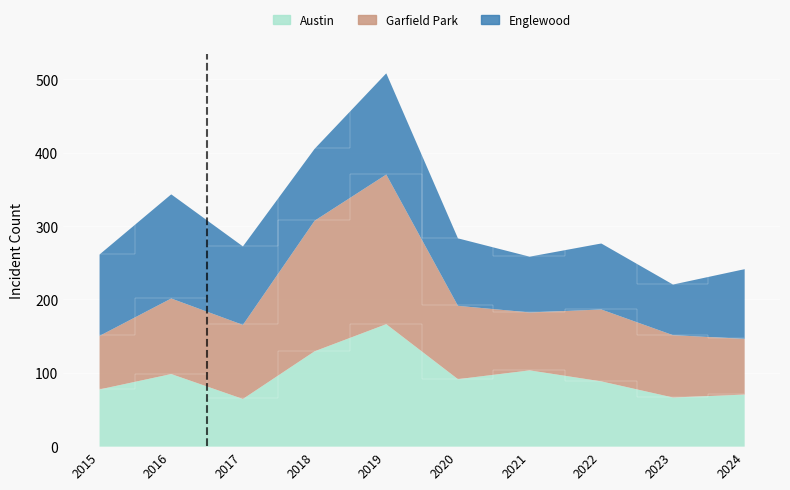

How many categories are shown in the chart?

10